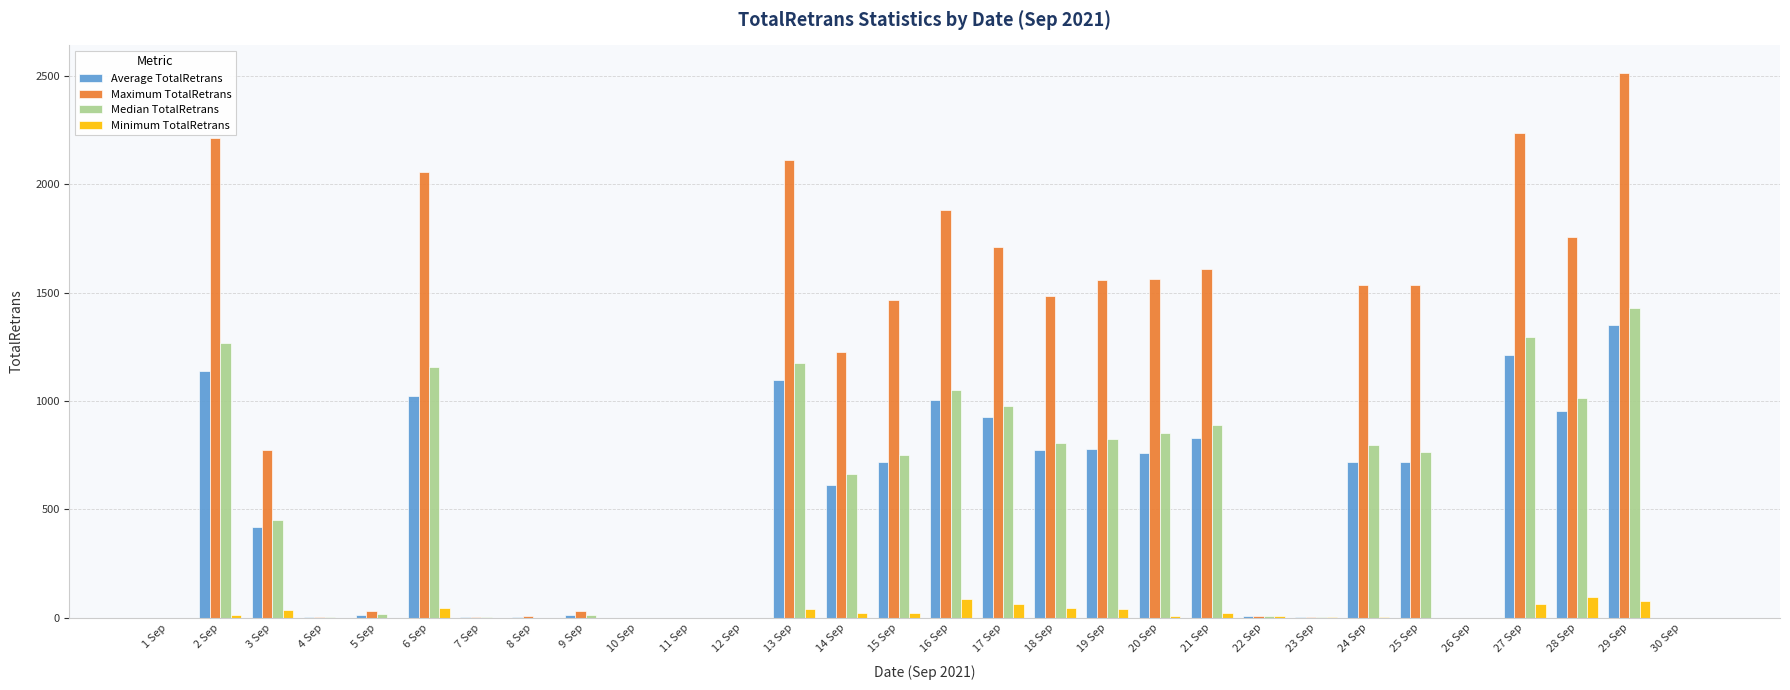

Which series changed the most between 5 Sep and 16 Sep?

Maximum TotalRetrans